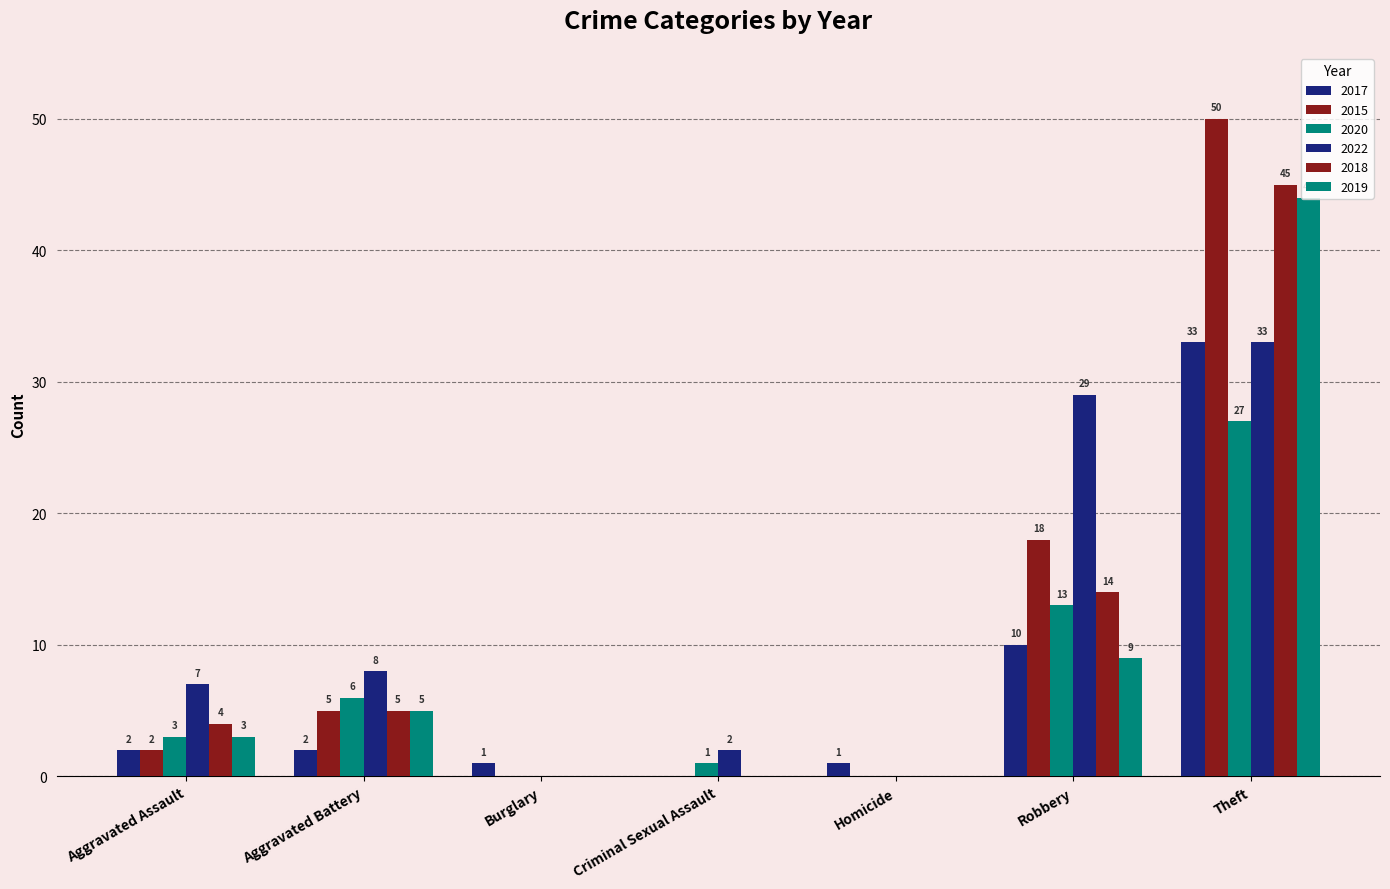

Which series has the largest range (max minus min)?

2015